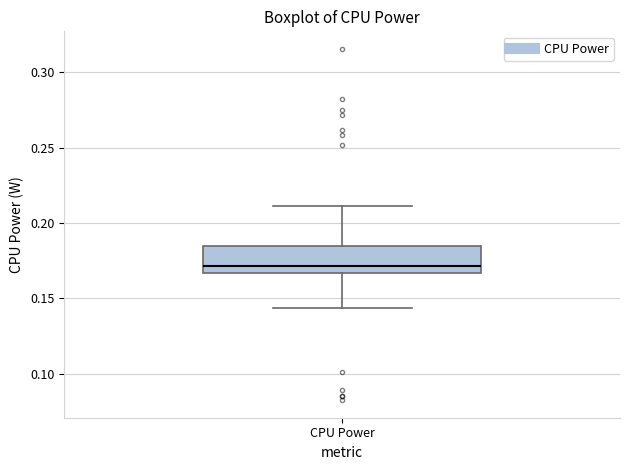

Where does the lower whisker of the box for CPU Power end on the y-axis? The values are not printed on the chart, so give them approximately, as read against the axis.

0.145